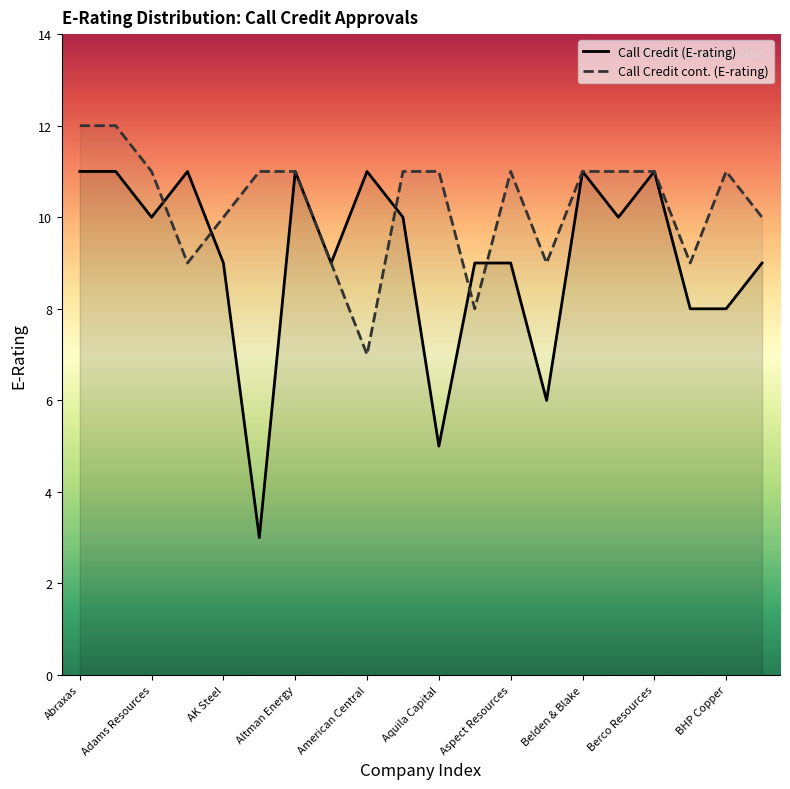

Is this an area chart (filled region under the line)?

No